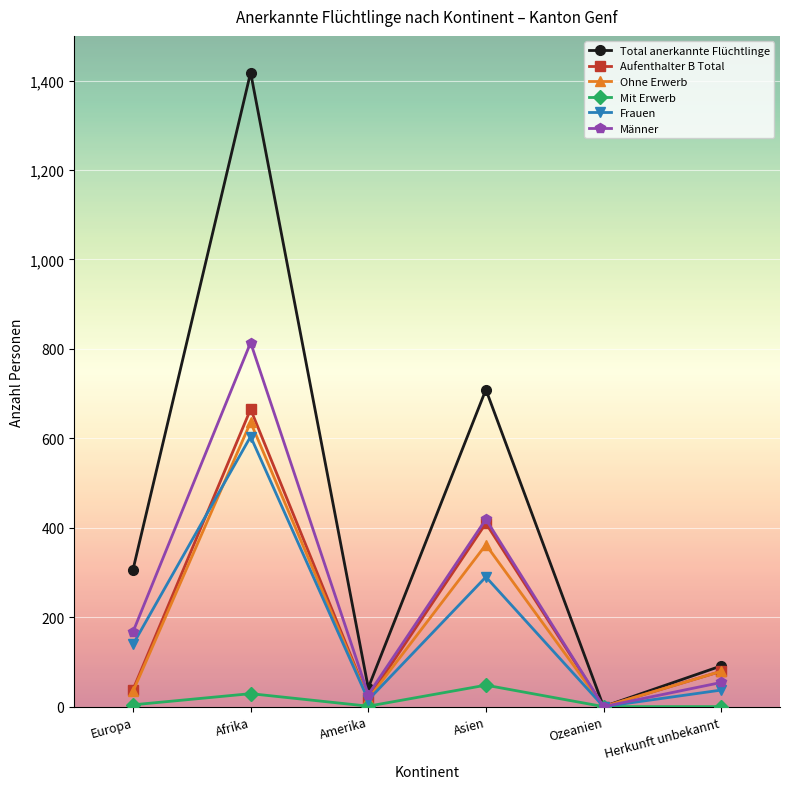

How many data points does each series have?

6